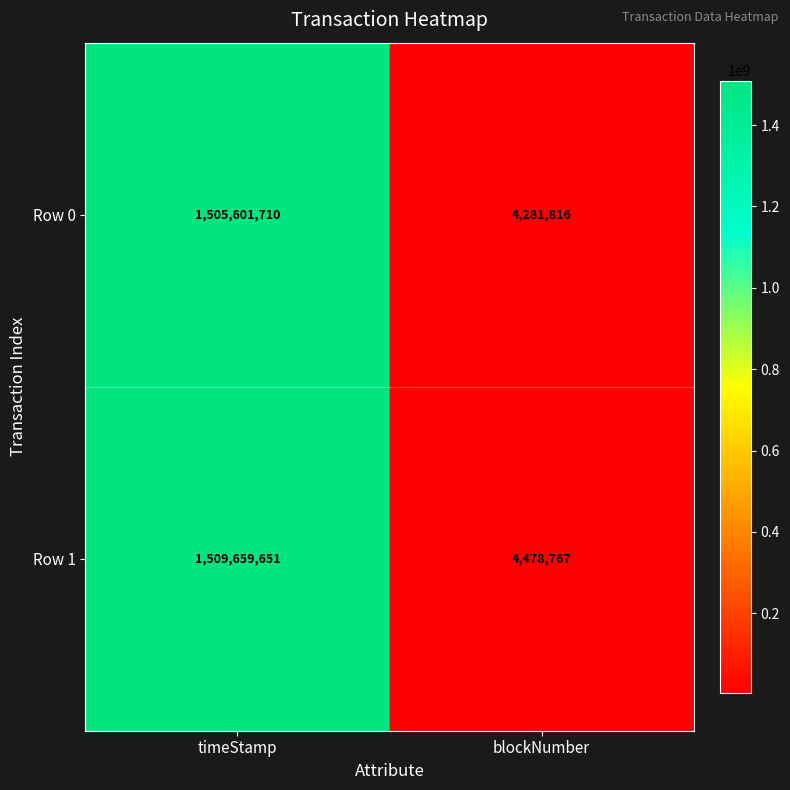

Count the number of categories in the chart.

2